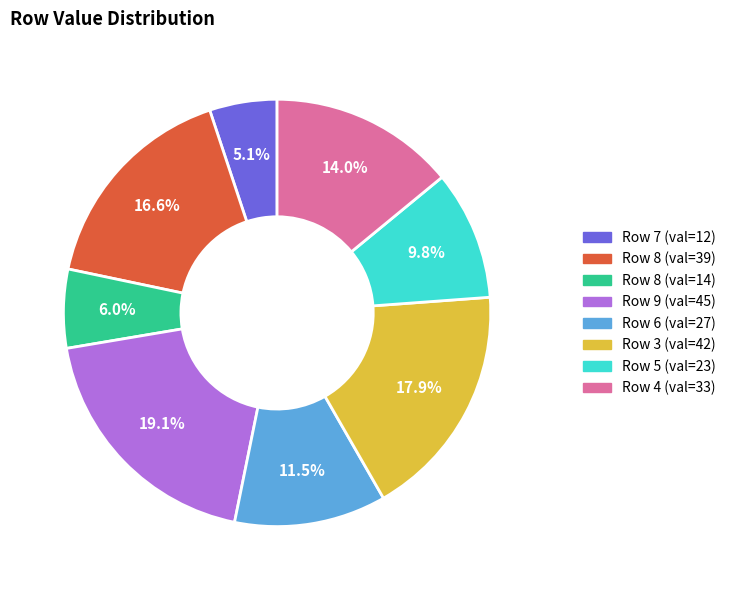

Is there a majority slice in this chart?

No